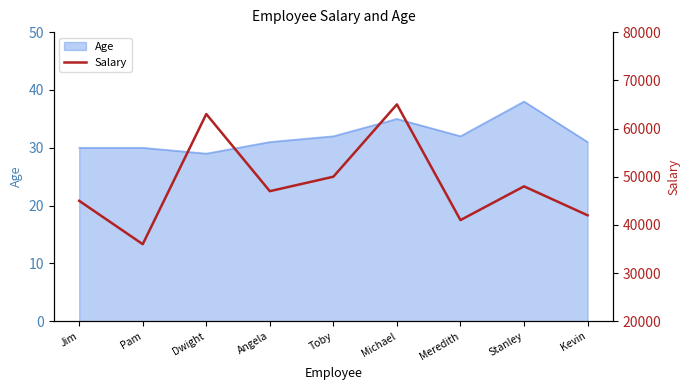

Does the chart have visible grid lines?

No